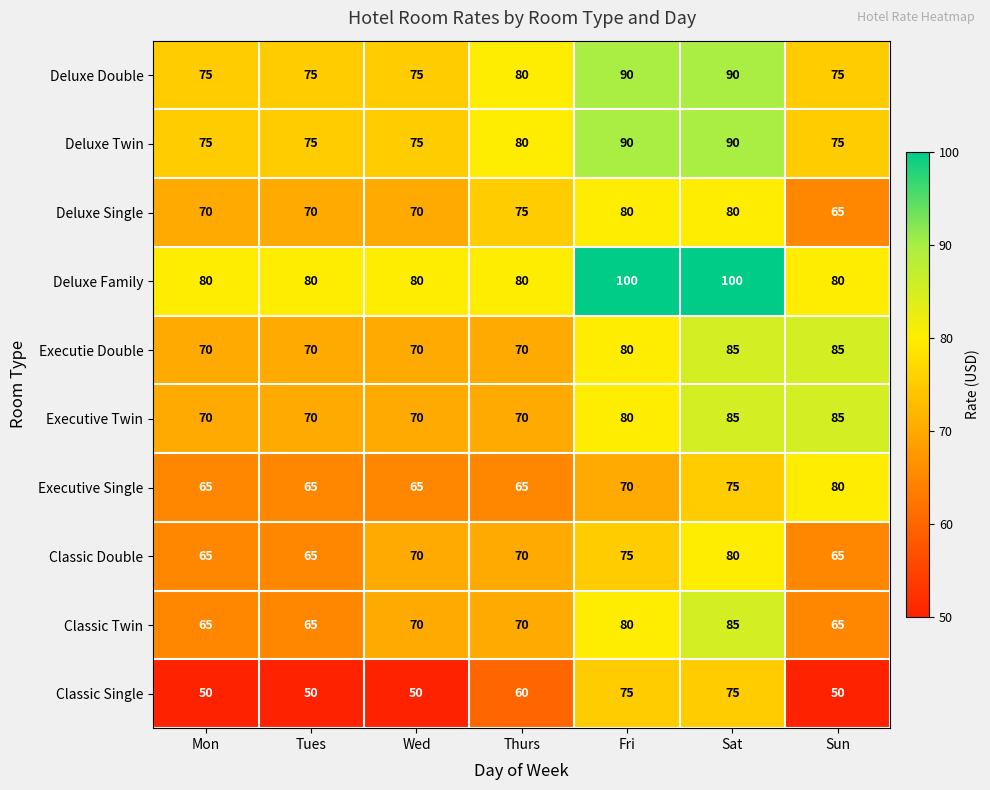

Which series has the widest spread of values?

Classic Single